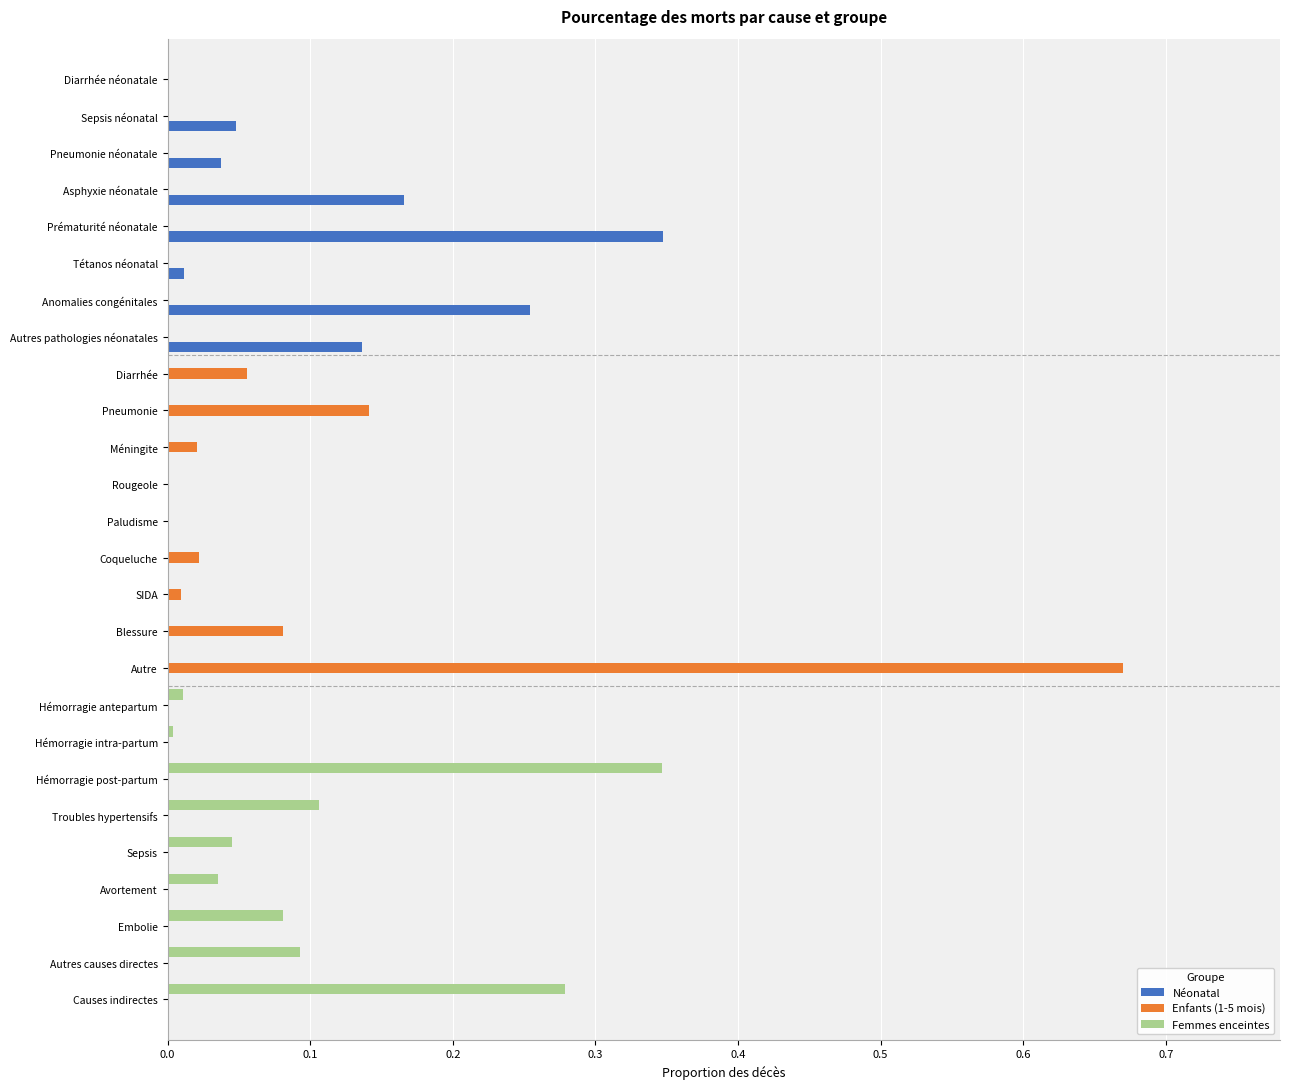

How many groups of bars are there?

26